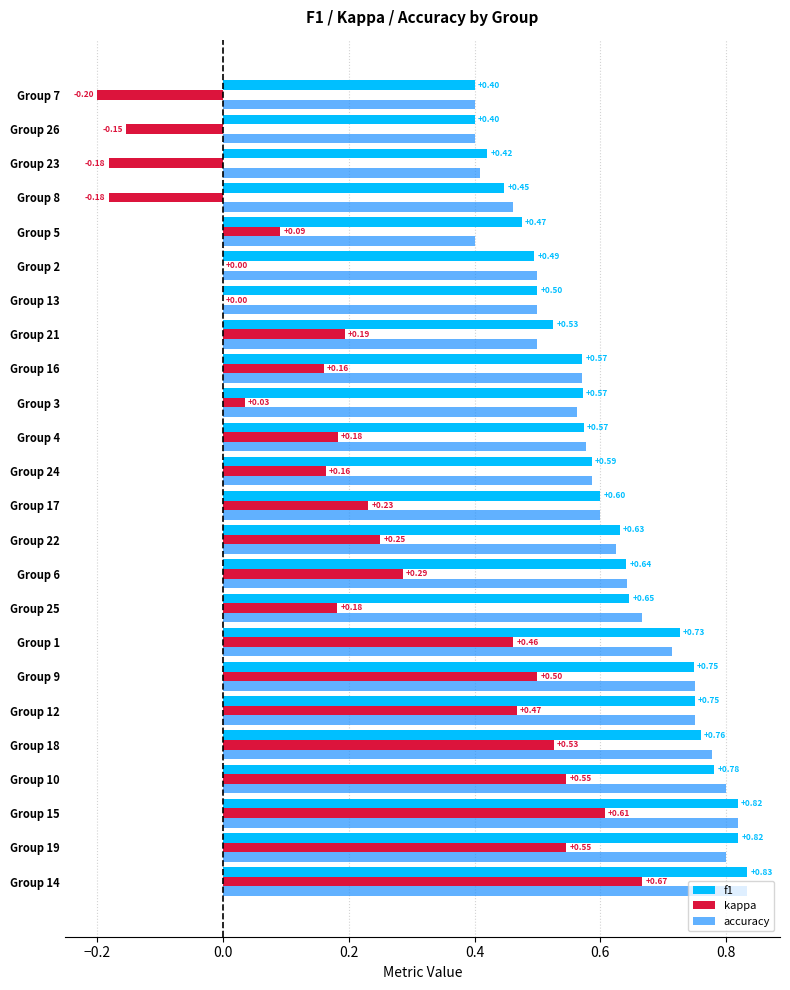

Between Group 15 and Group 23, which series saw the biggest shift?

kappa